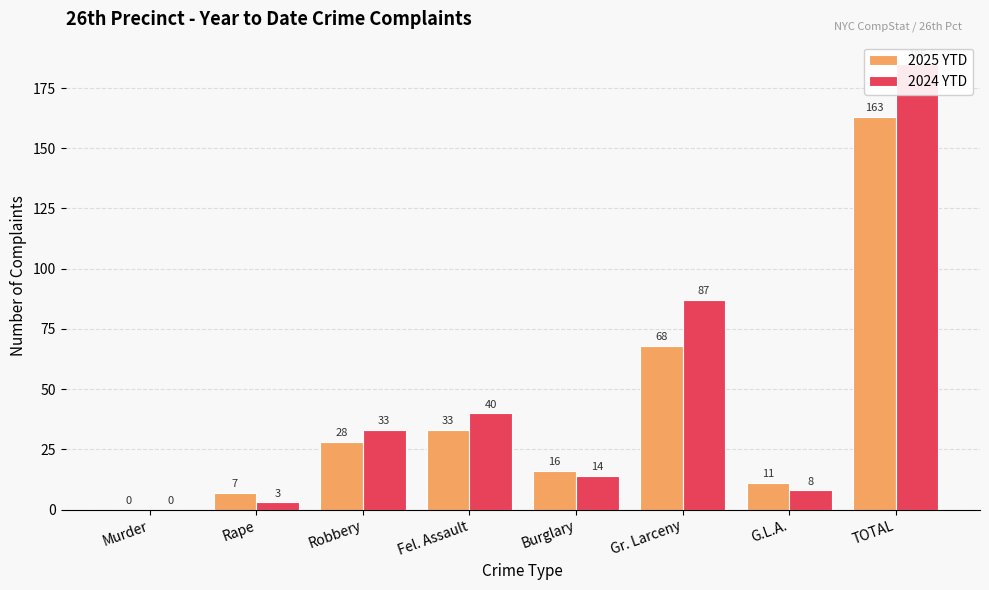

How many values in the 2024 YTD series are below 33?

4